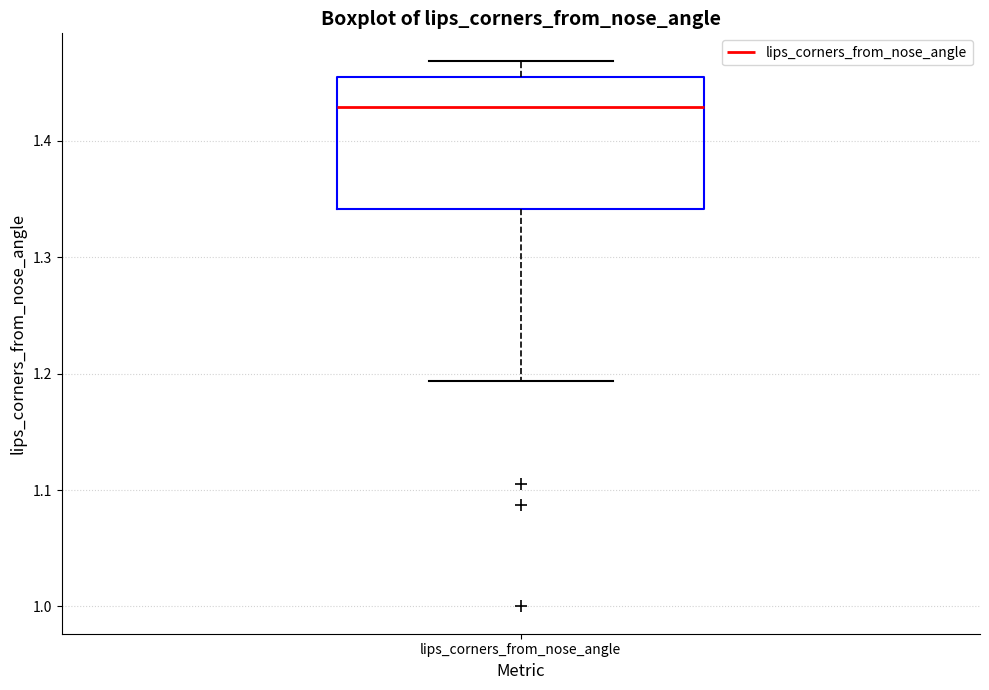

Where does the lower whisker of the box for lips_corners_from_nose_angle end on the y-axis? The values are not printed on the chart, so give them approximately, as read against the axis.

1.19